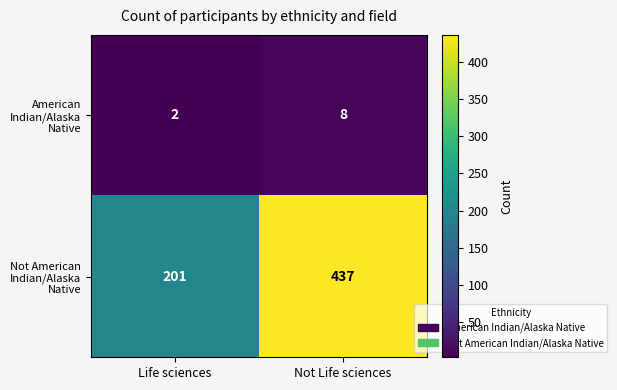

At which category does the chart reach its minimum across all series?

Life sciences